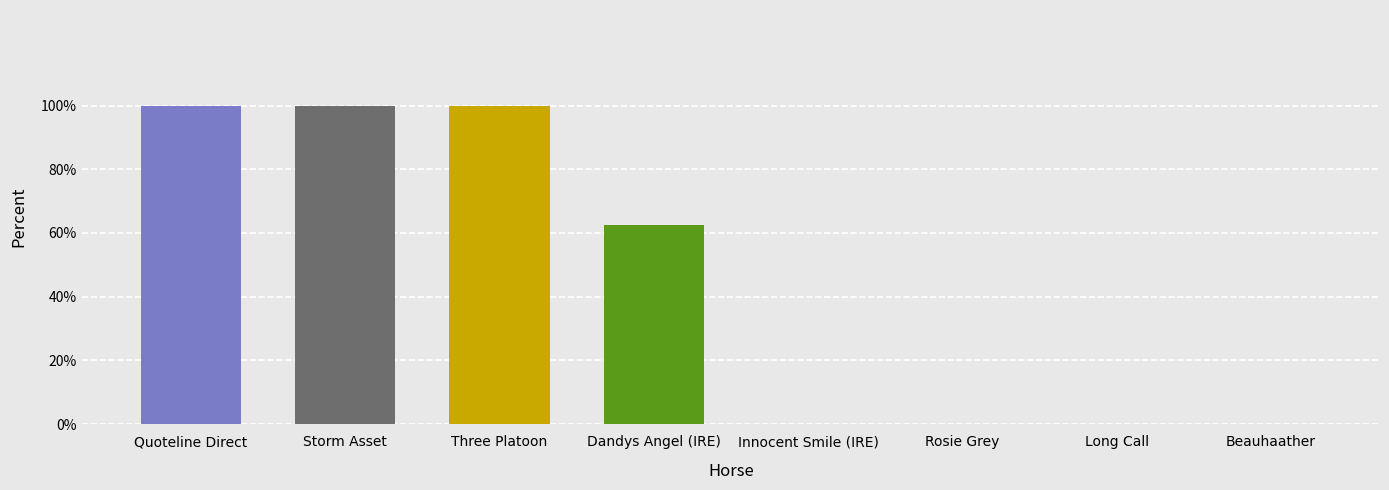

What is the greatest value displayed?

100.0